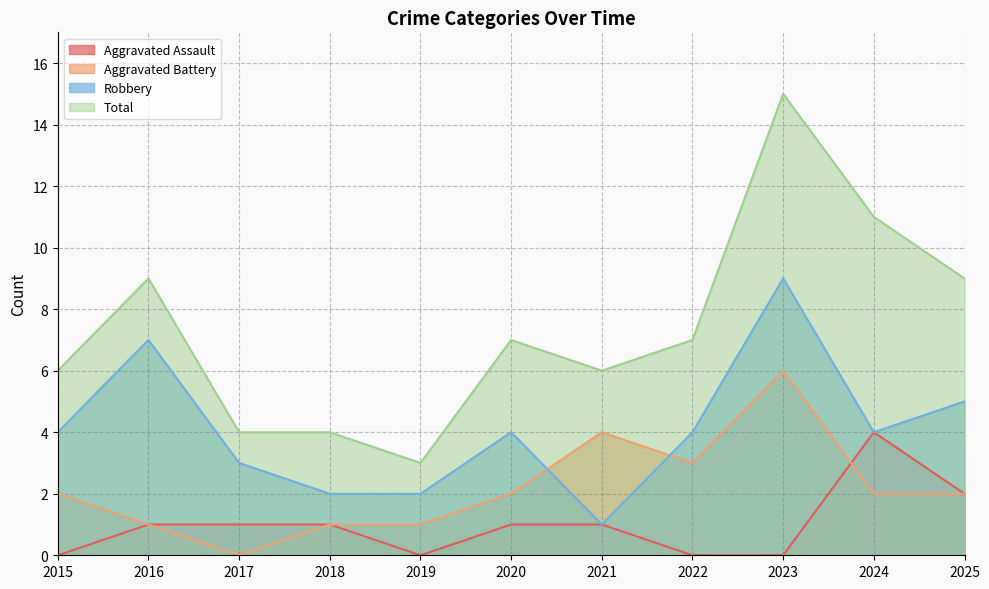

Count the Aggravated Battery values in the range 1 to 3.

8